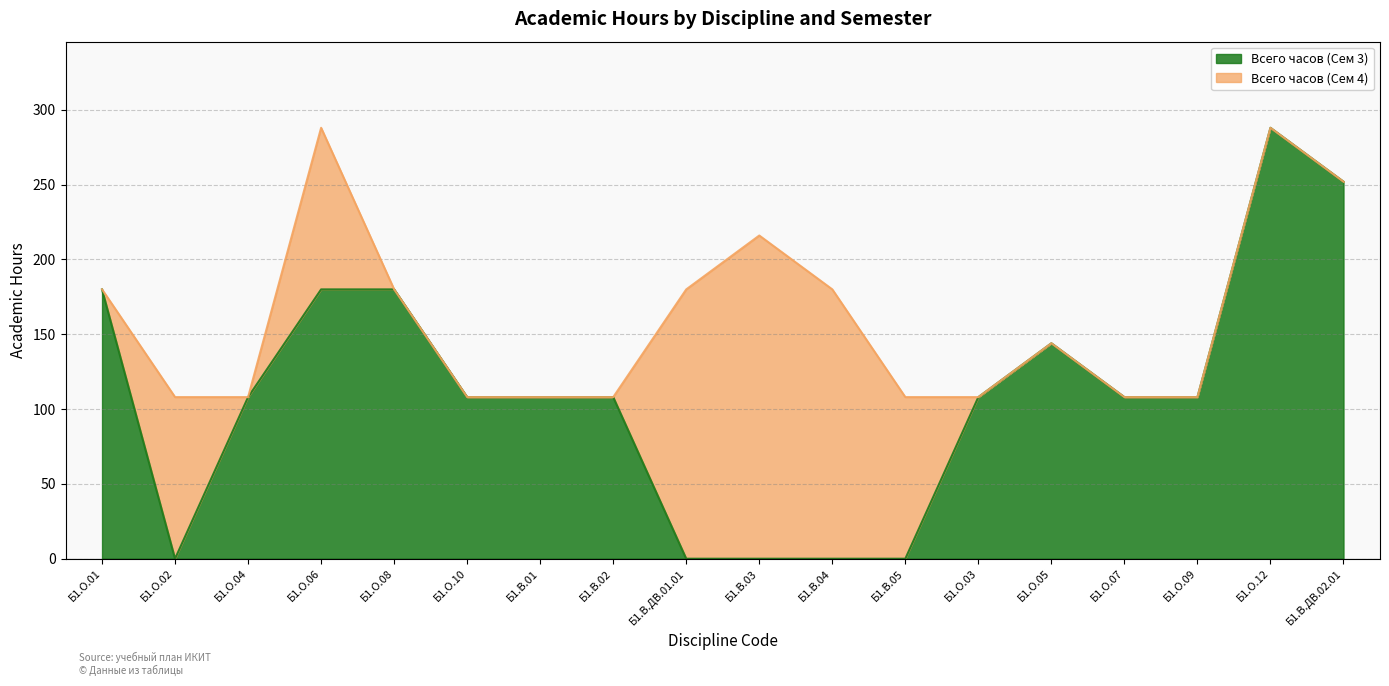

Which label corresponds to the largest value in the chart?

Б1.О.12